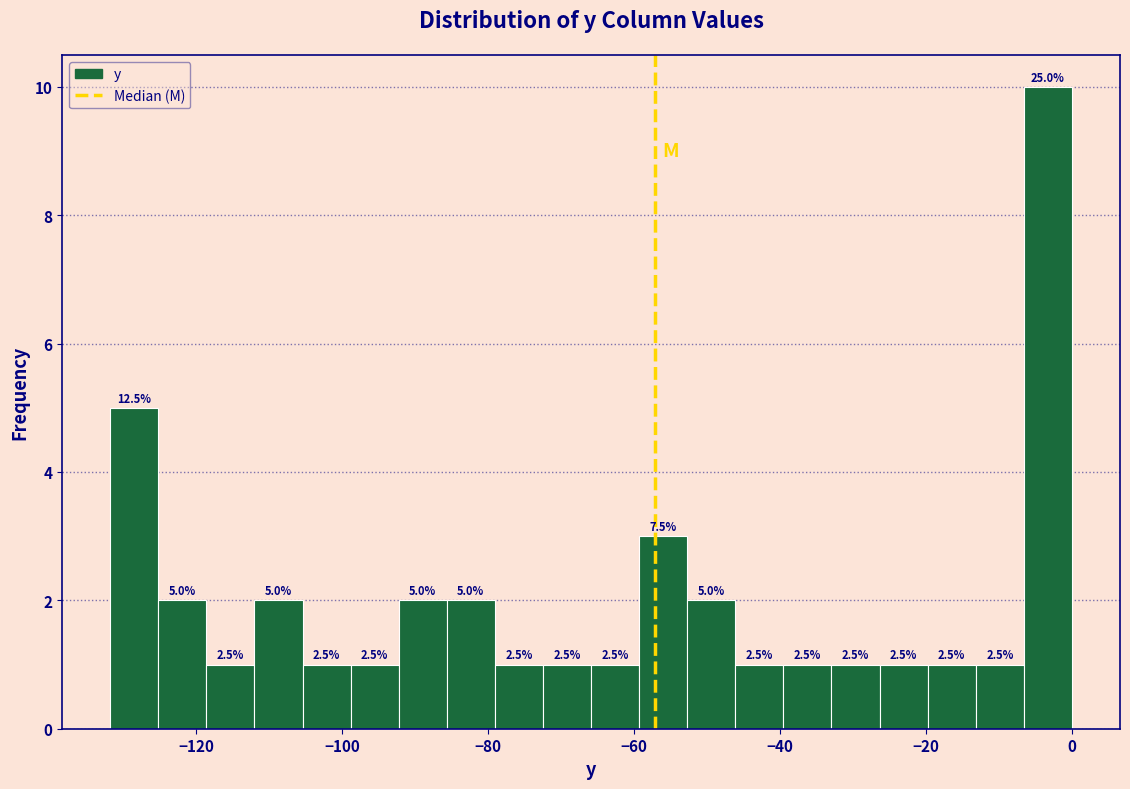

Around what value on the x-axis is the tallest bar? Give the approximate position of its centre, as read against the axis.

-4